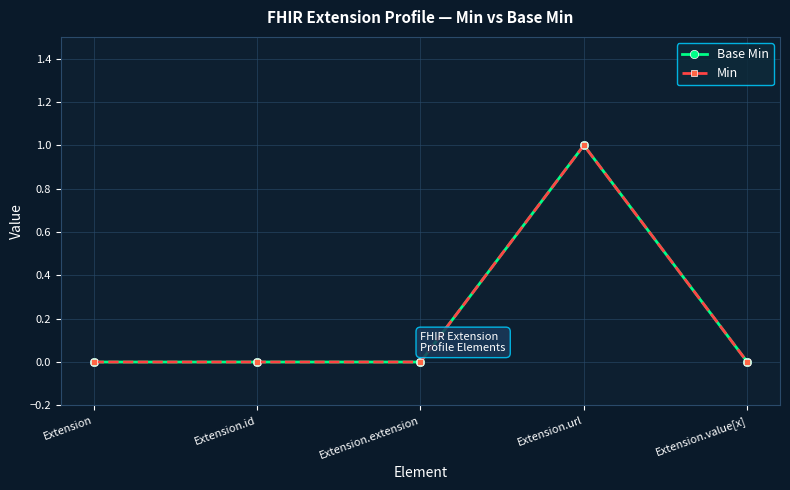

Does the chart have visible grid lines?

Yes